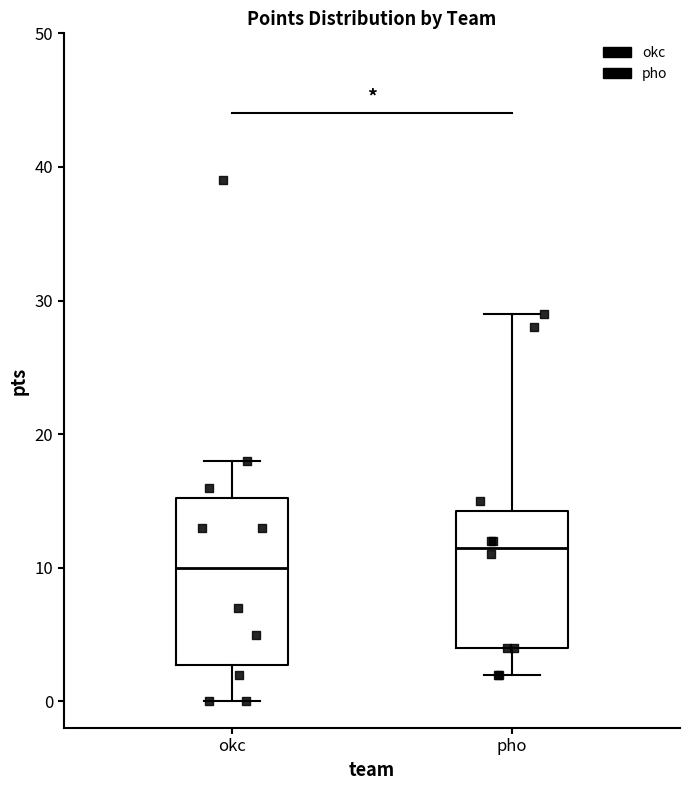

Reading left to right, transcribe this box plot: for each box, give where its median line is, the range the box spans, and where its two whiskers end, as read against the y-axis. The values are not printed on the chart, so give them approximately, as read against the axis.

okc: median 10, box 3 to 15, whiskers 0 to 18
pho: median 12, box 4 to 14, whiskers 2 to 29